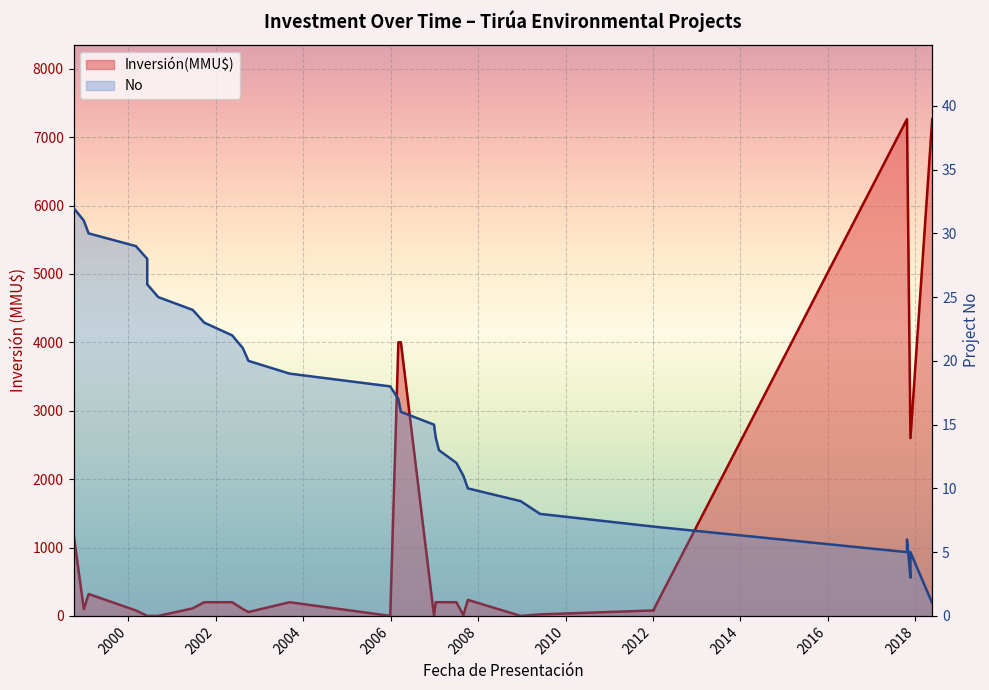

The chart shows a value of 33 at 13. True or false?

False